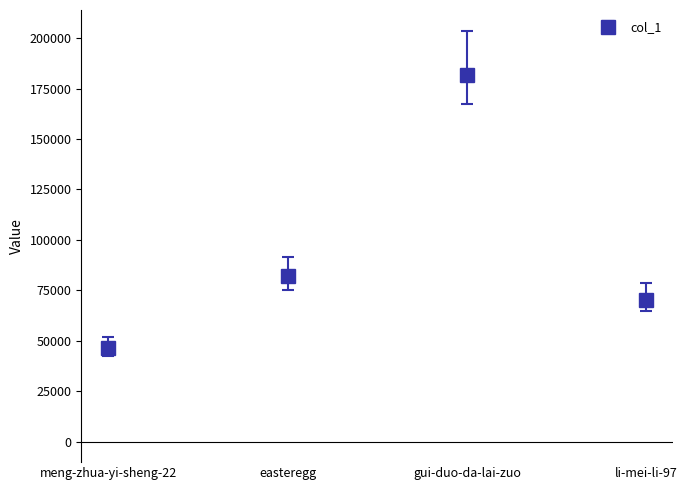

List the labels in order of value, smallest first.

meng-zhua-yi-sheng-22, li-mei-li-97, easteregg, gui-duo-da-lai-zuo